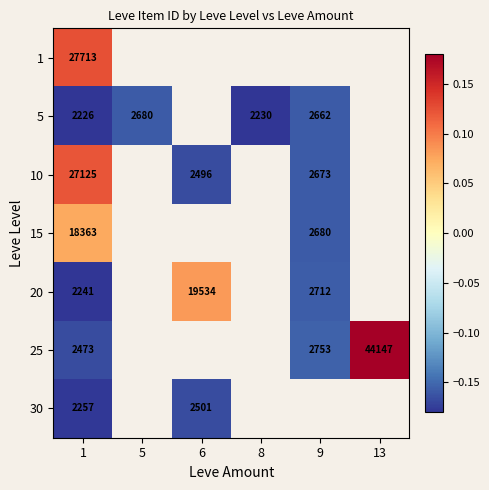

Rank the categories by 10 value from highest to lowest.

1, 5, 6, 8, 9, 13